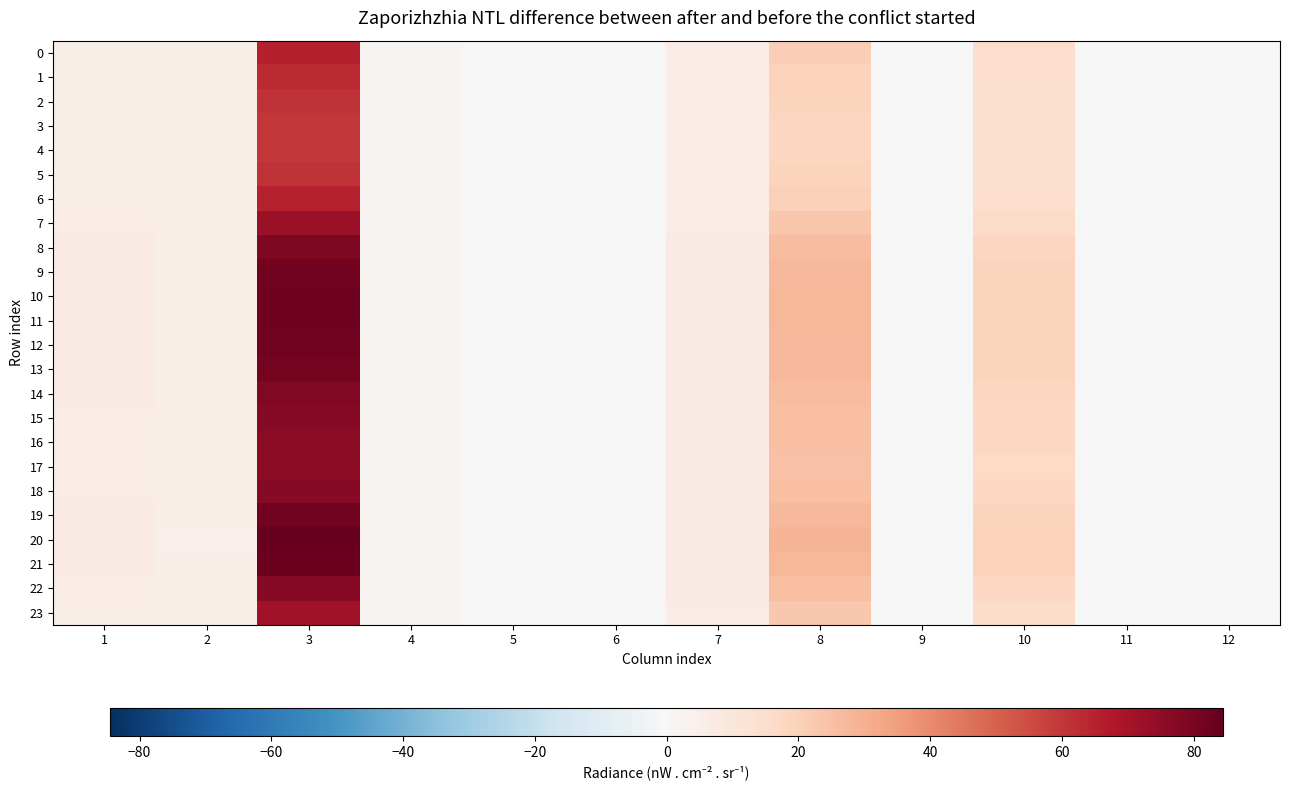

Which series changed the most between 3 and 8?

20